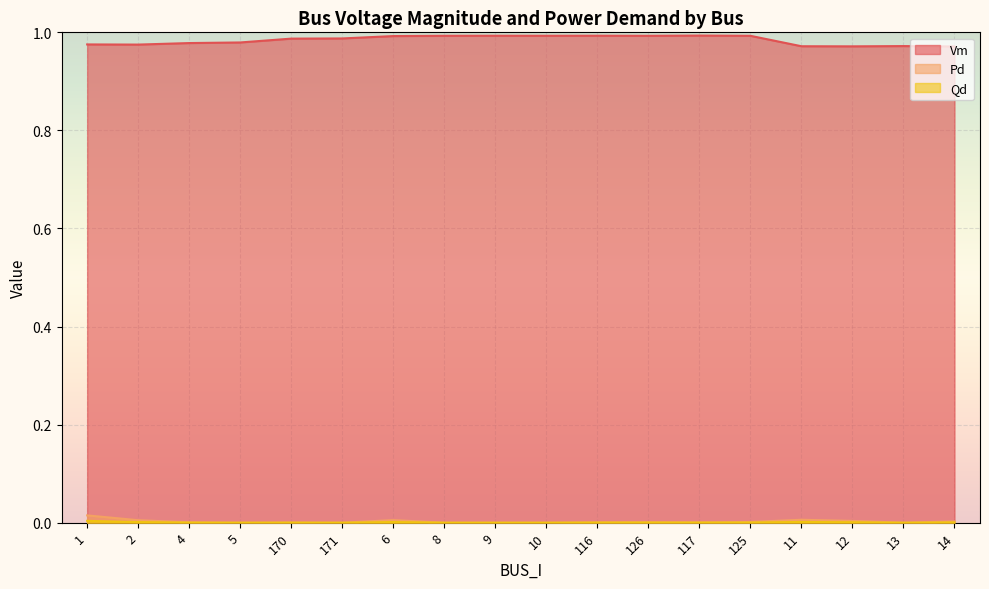

Is the value of Qd at 4 greater than the value of Pd at 2?

No